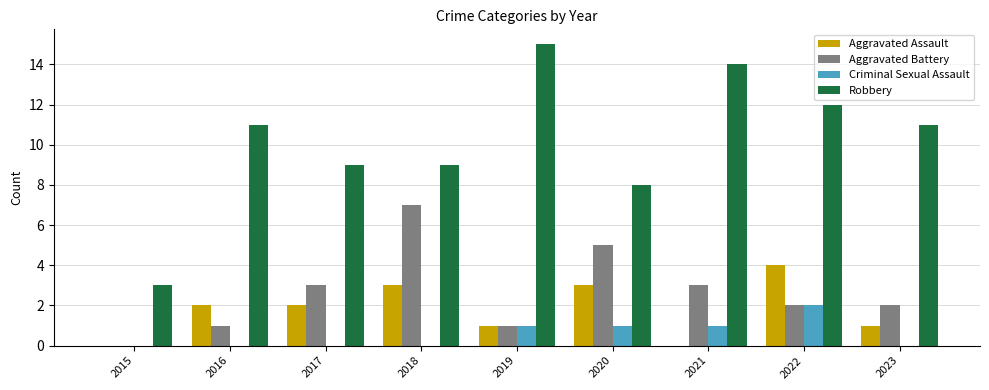

How many Aggravated Assault values are between 1 and 3?

6